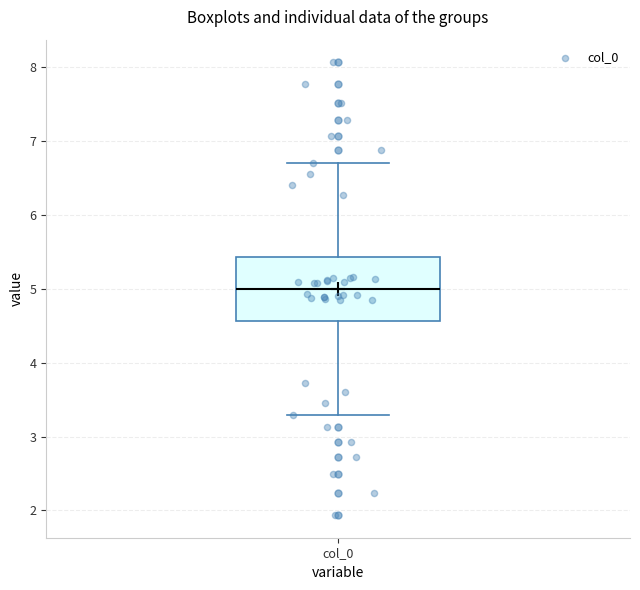

Where is the upper edge of the box for col_0 on the y-axis? The values are not printed on the chart, so give them approximately, as read against the axis.

5.4